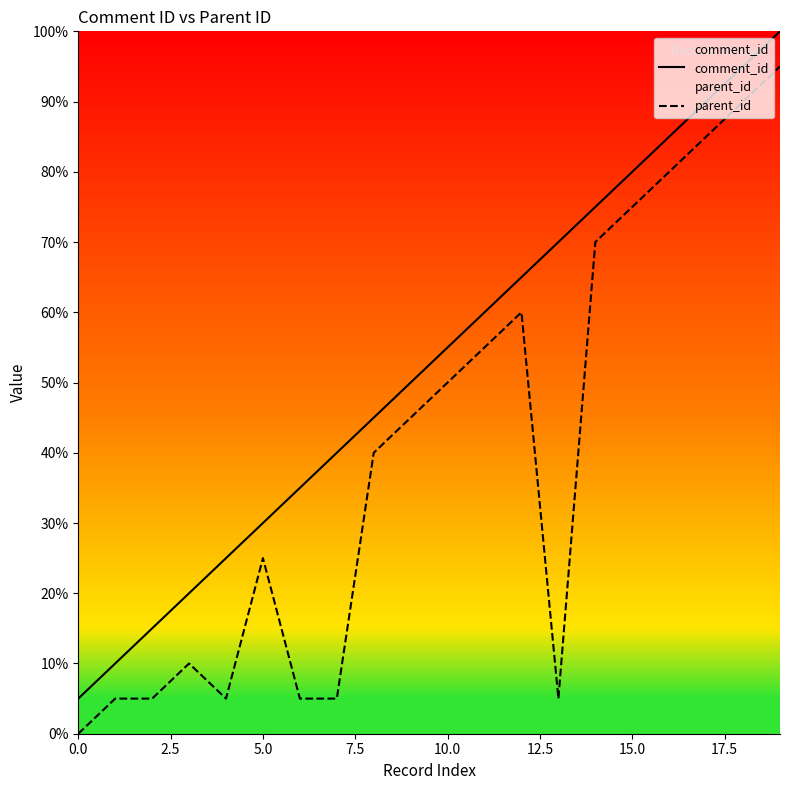

Does the chart display data point markers on the line(s)?

No